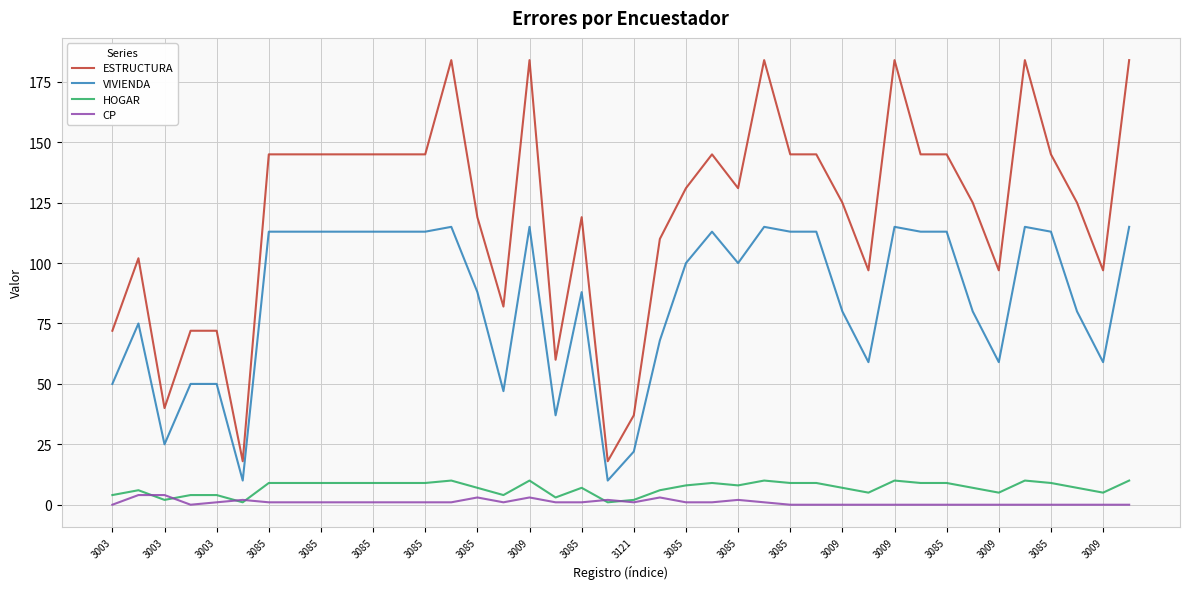

What is the highest value of the ESTRUCTURA series?

184